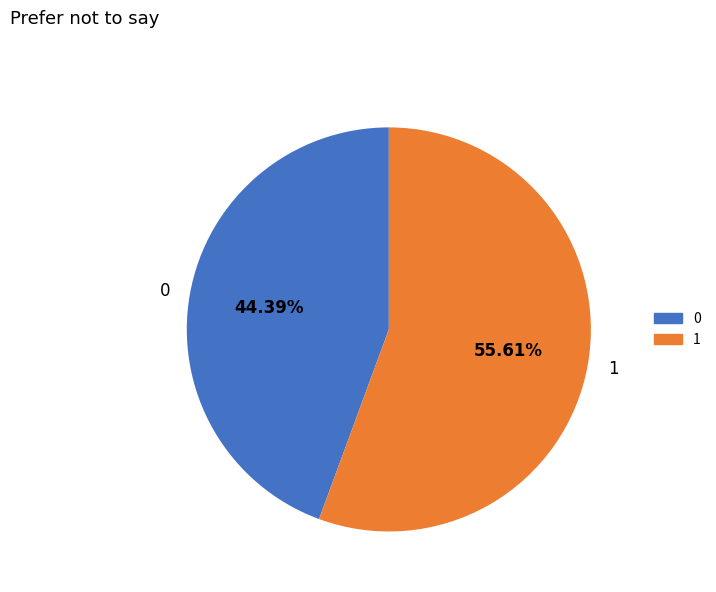

What percentage is the 0 slice, to the nearest percent?

44%